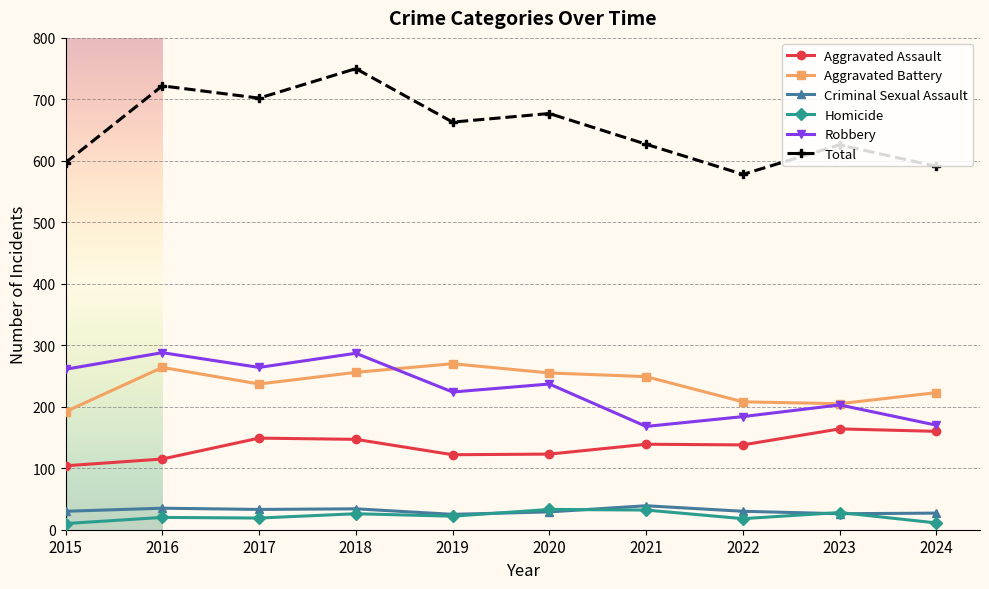

At which category does Aggravated Battery reach its first local peak?

2016